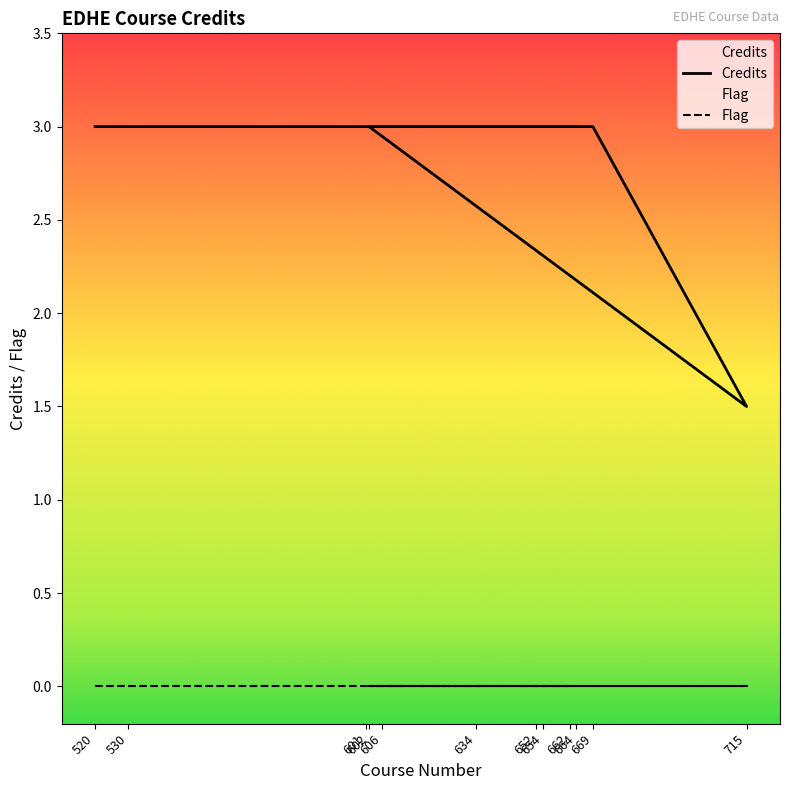

At which category is the sum across all series the highest?

520